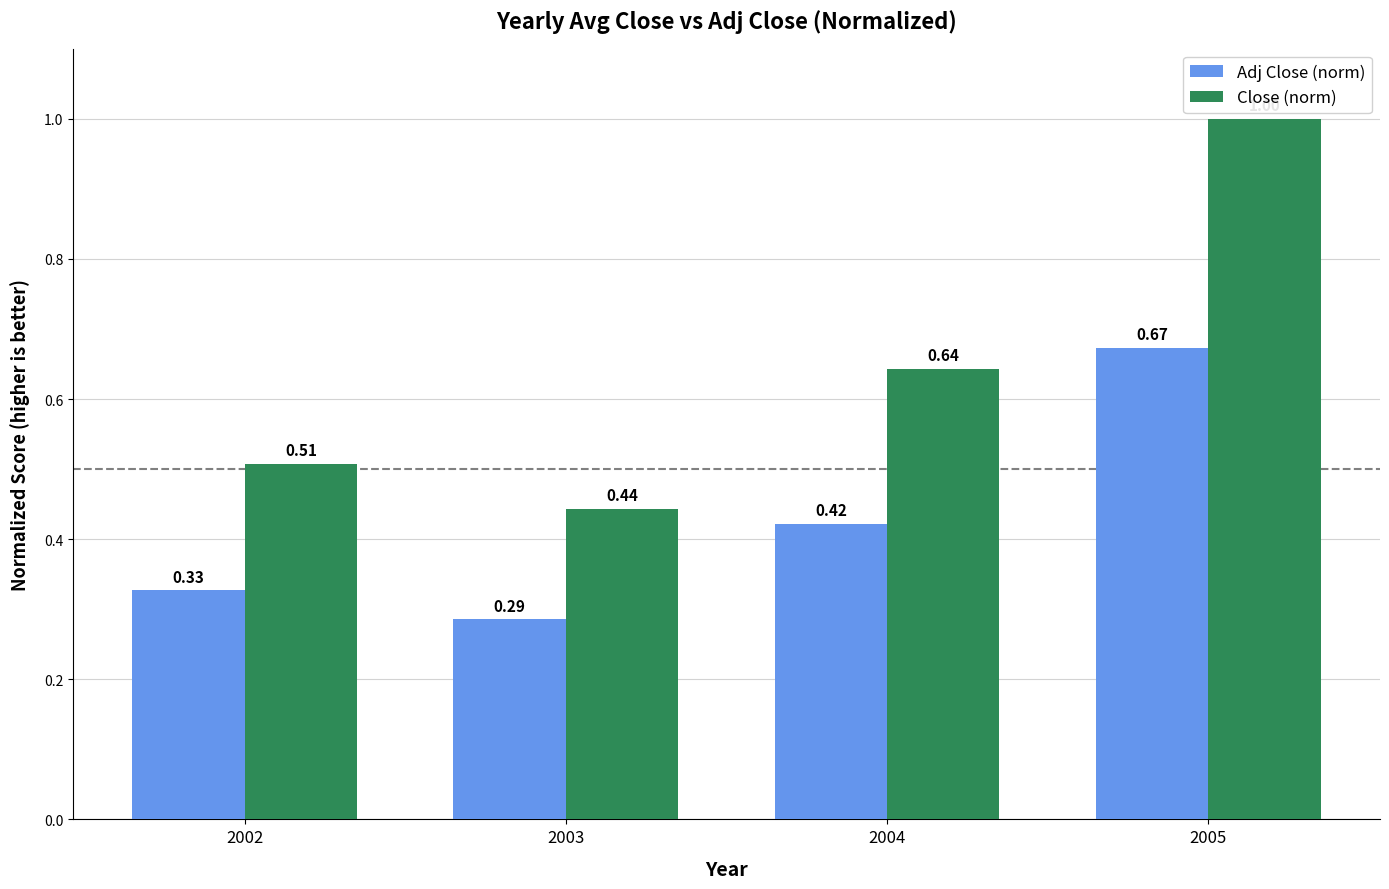

How many bars are there in each group?

2